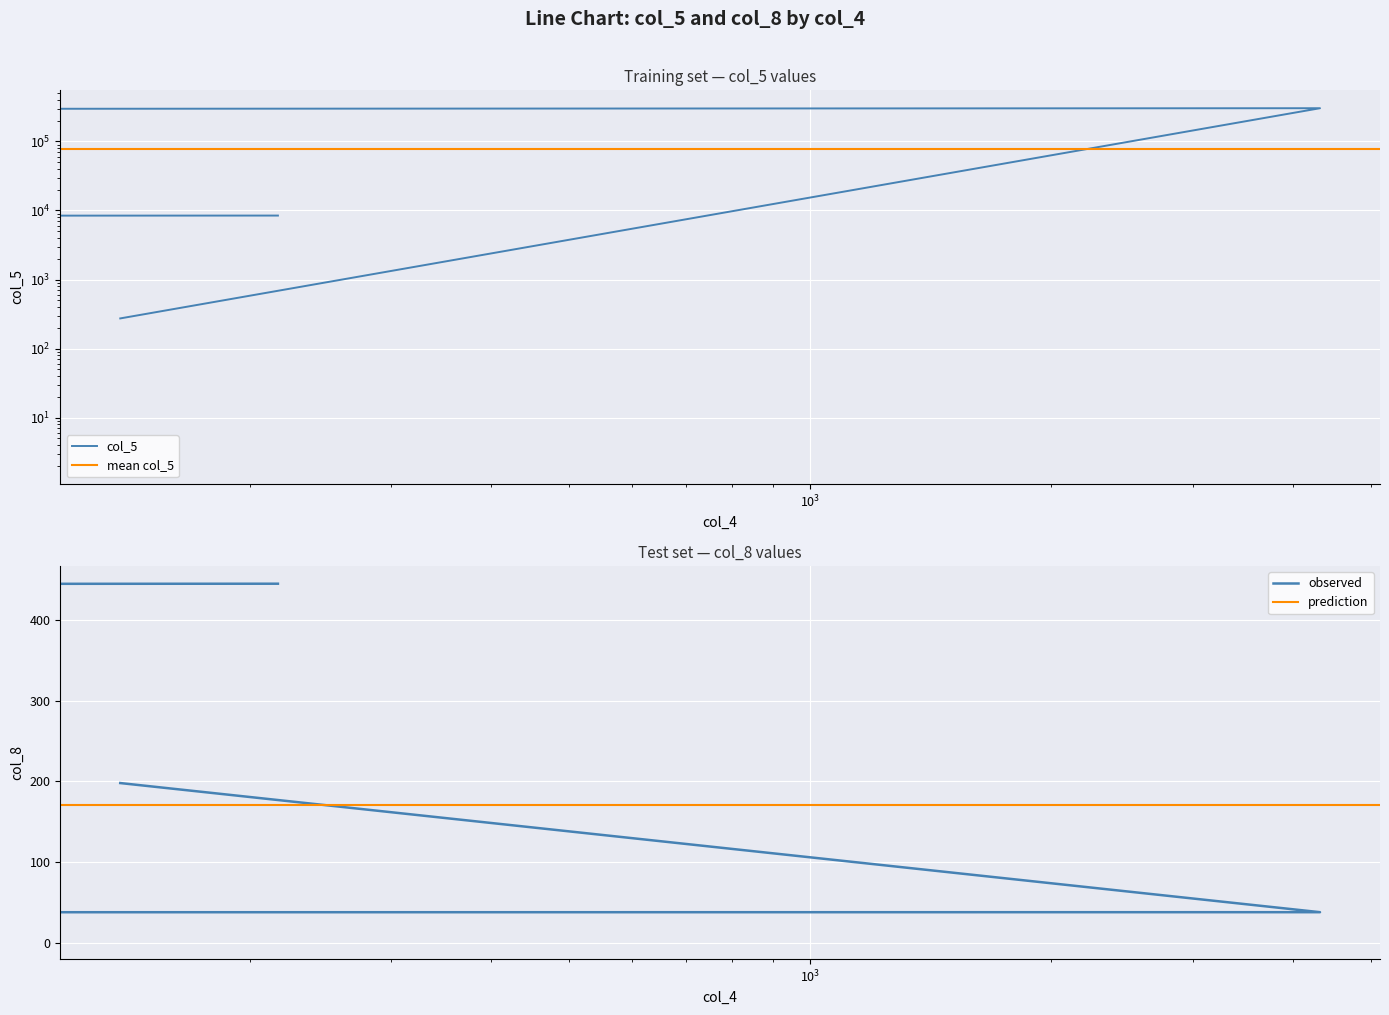

Is this an area chart (filled region under the line)?

No